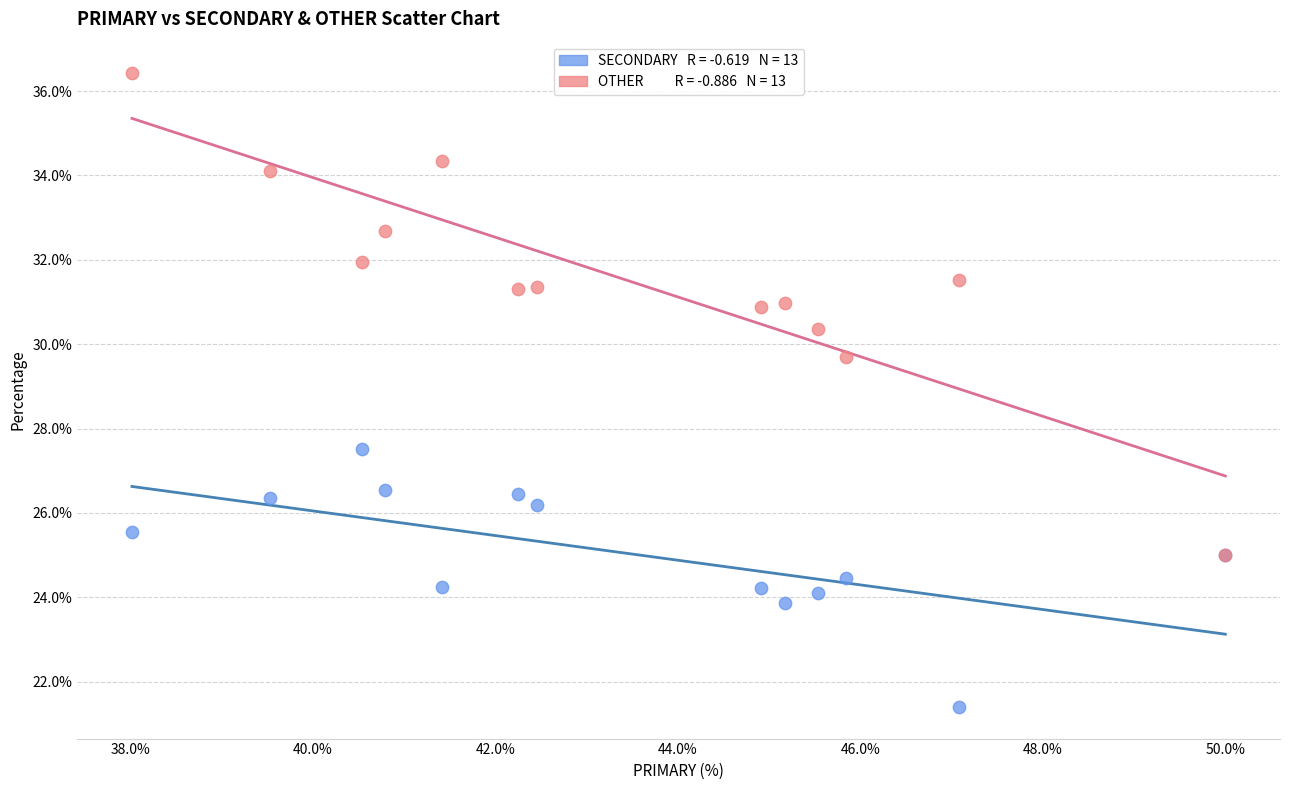

Across all series, what Y value is closest to 28?

27.5